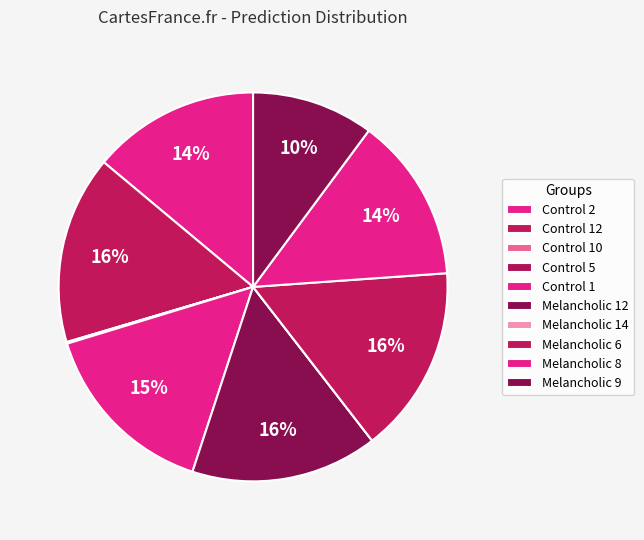

To the nearest percent, what is the combined percentage of Melancholic 9 and Control 10?

10%